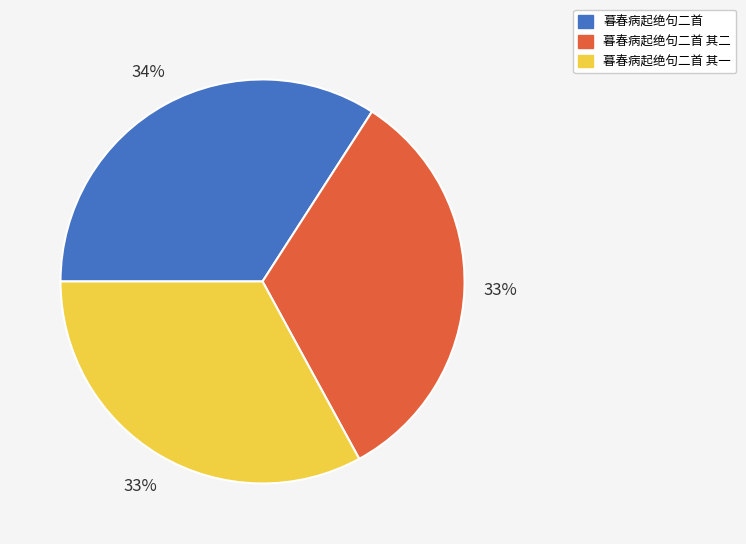

Does any single category account for the majority?

No